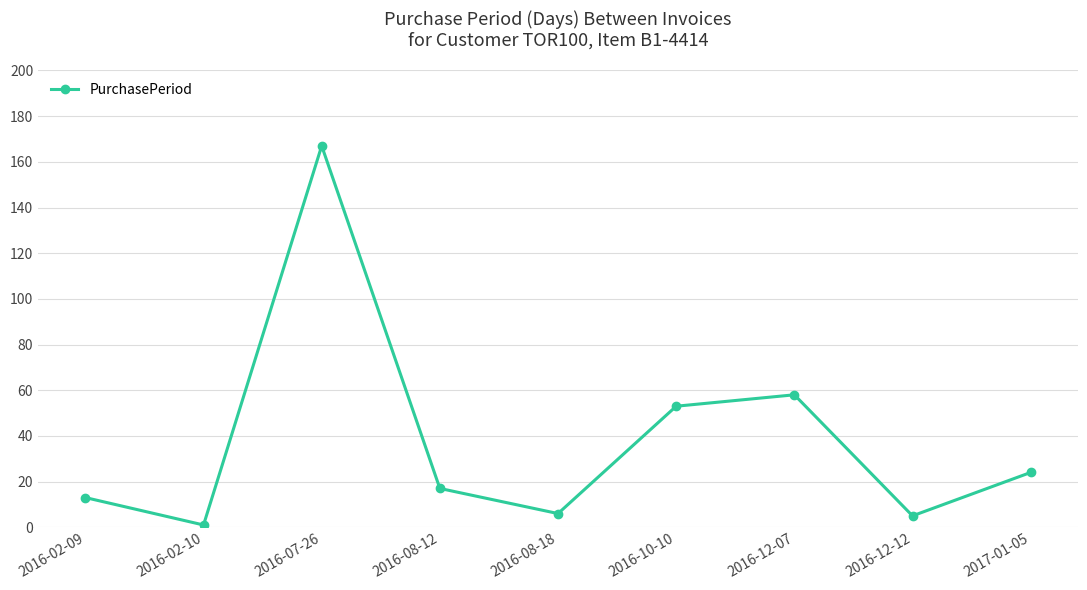

Between 2016-10-10 and 2016-07-26, which is larger?

2016-07-26